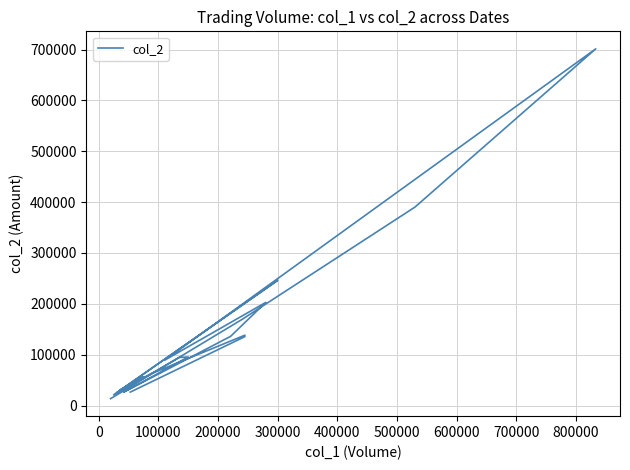

What is the sum of all values?

2690080